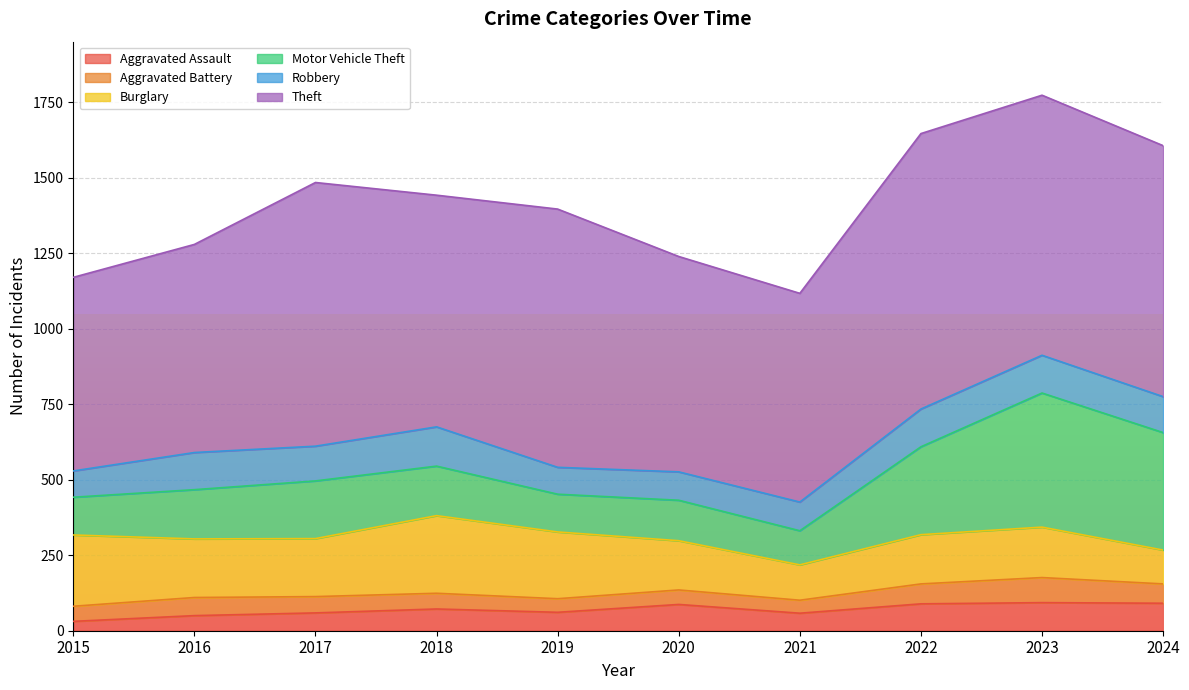

True or false: Burglary has a value of 265 at 2023.

False